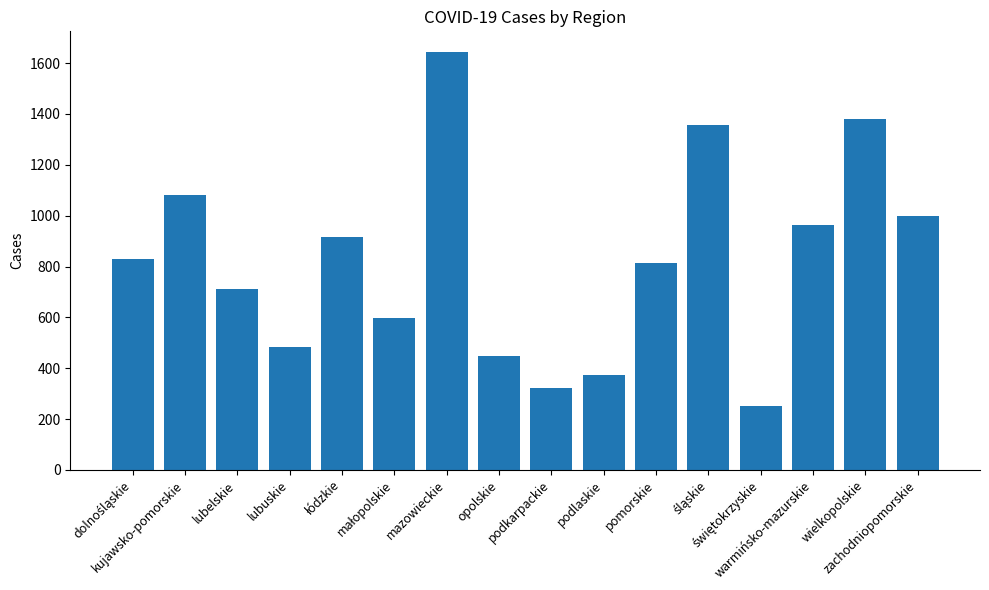

What is the smallest value displayed?

252